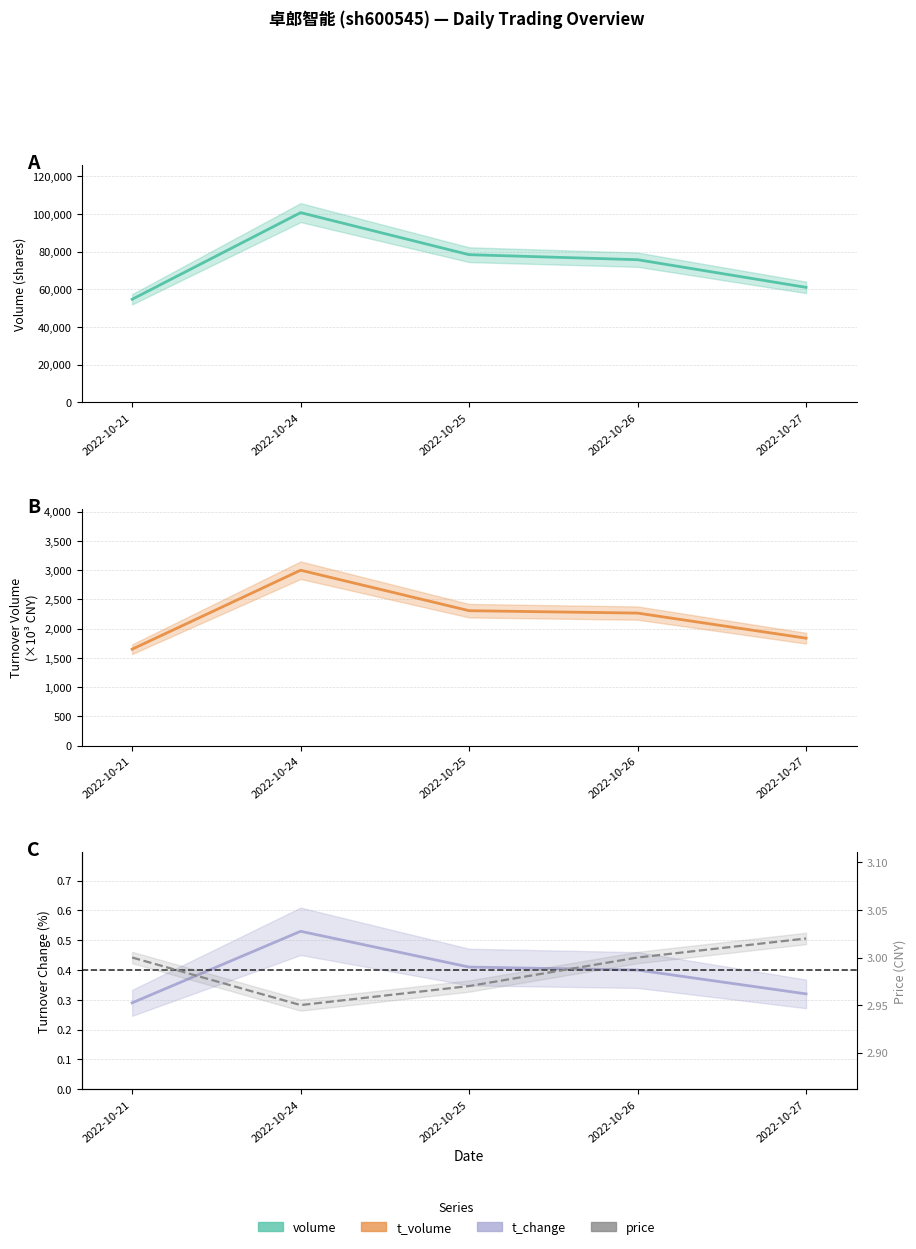

Where is price nearest to the value 2?

2022-10-24